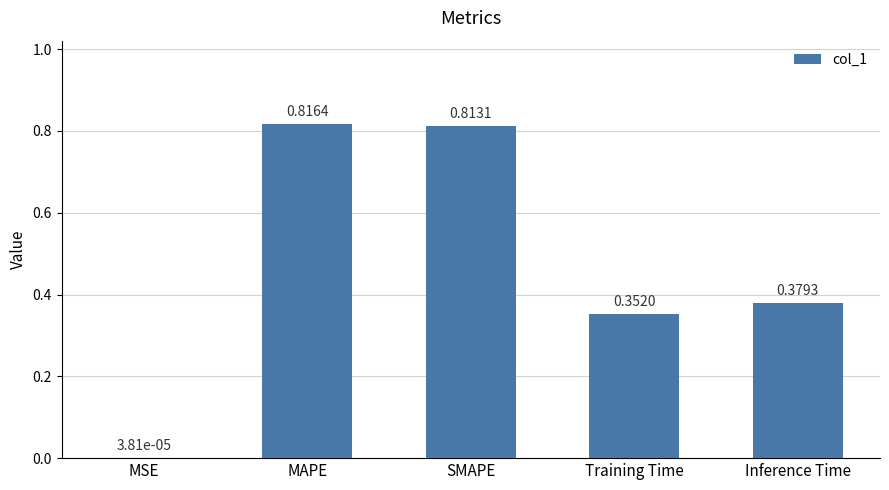

Are the bars grouped side by side (vs. stacked)?

No